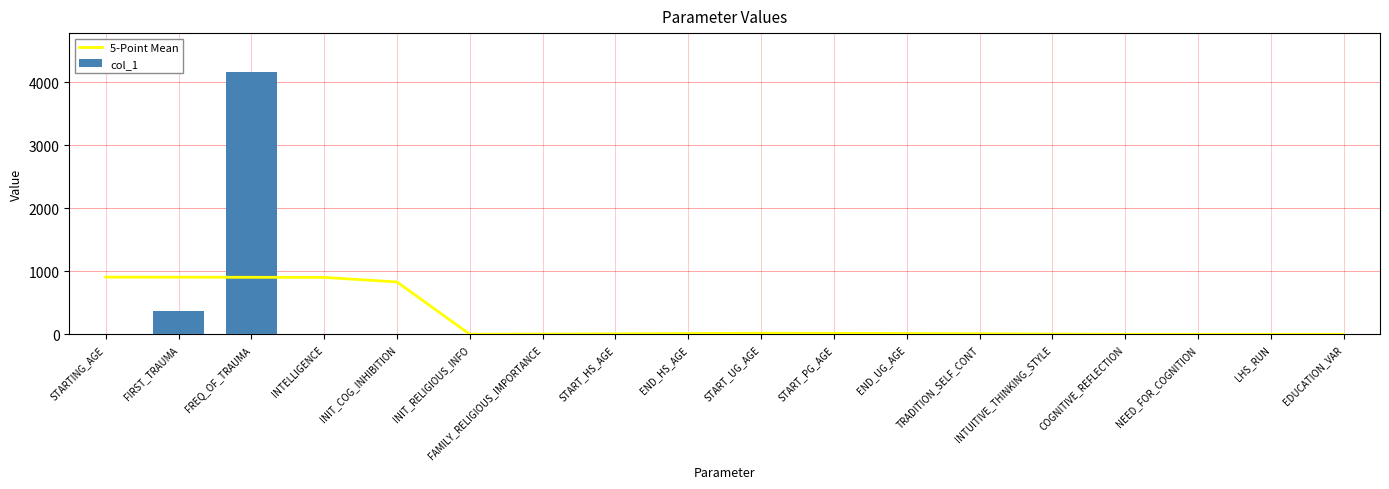

At COGNITIVE_REFLECTION, list the series in order from largest to smallest.

5-Point Mean, col_1